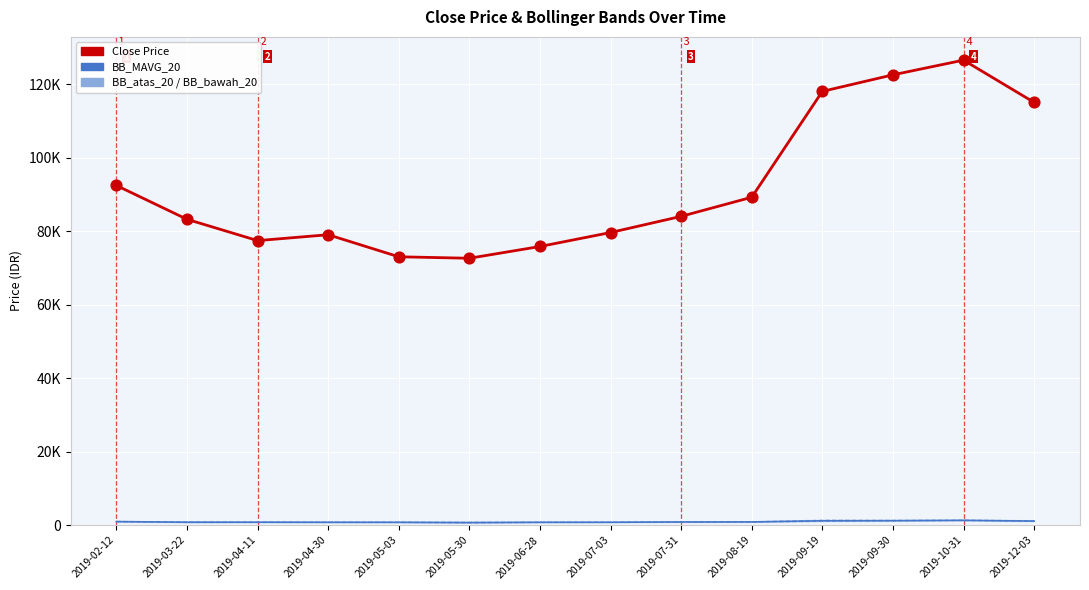

At which category is the sum across all series the highest?

2019-10-31